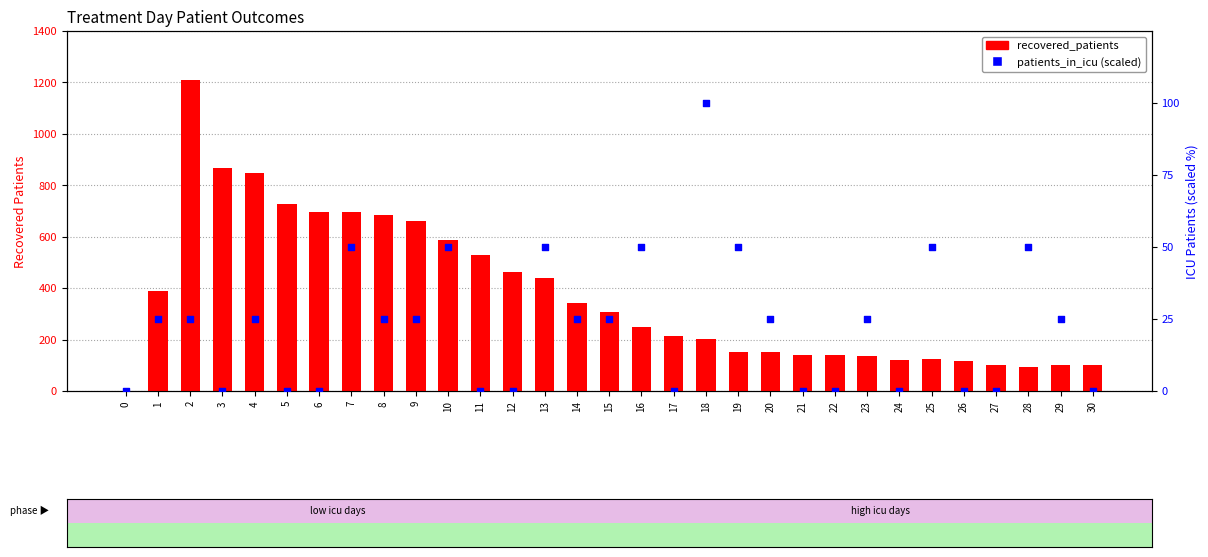

What is the total value across all series at 0?

2